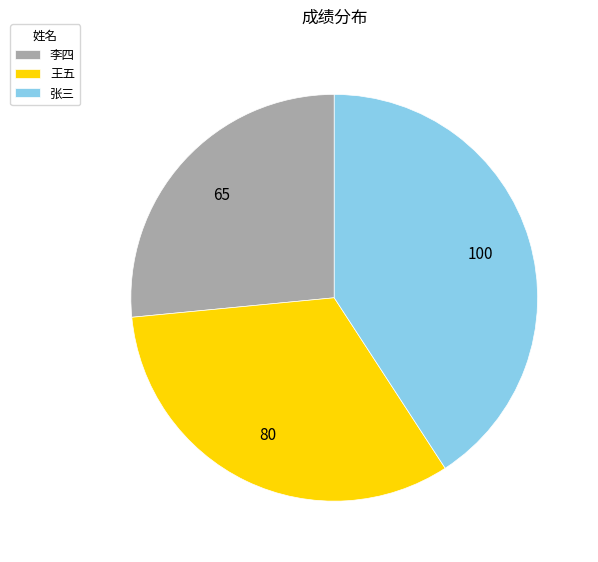

Which slice is the smallest?

李四